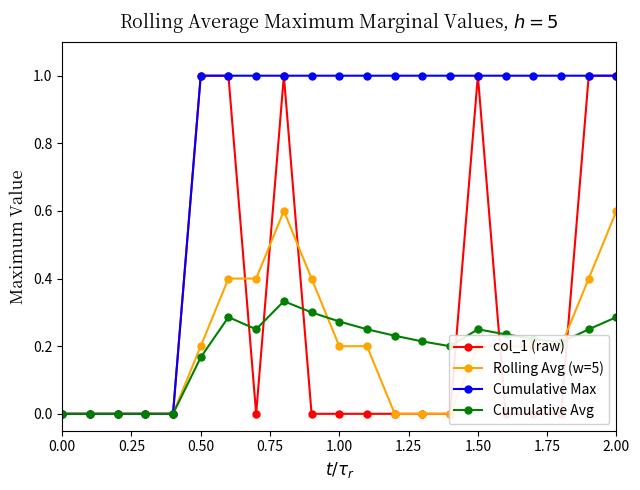

What is the value of the Cumulative Max point at the 16th from the left?

1.0